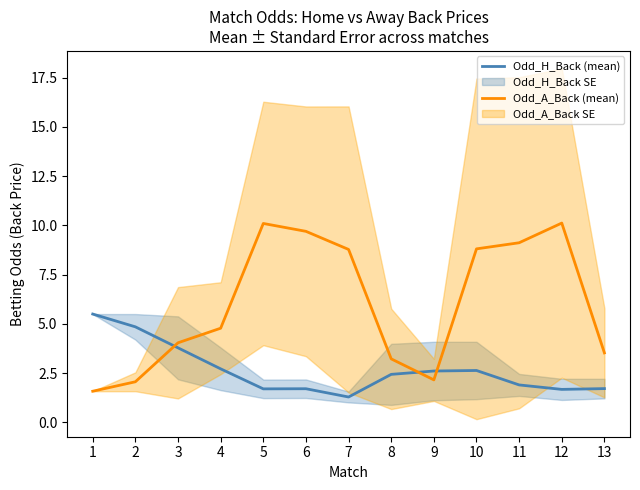

How many times do Odd_A_Back (mean) and Odd_H_Back (mean) cross each other?

3